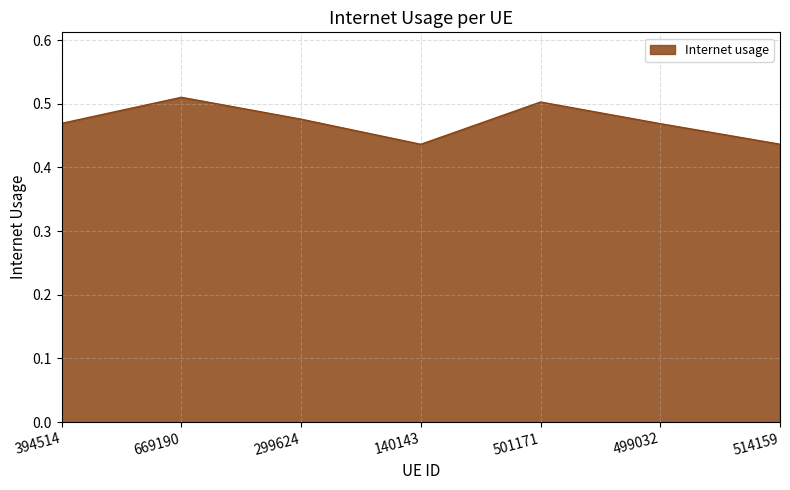

True or false: the data shows 0.9 at 669190.

False